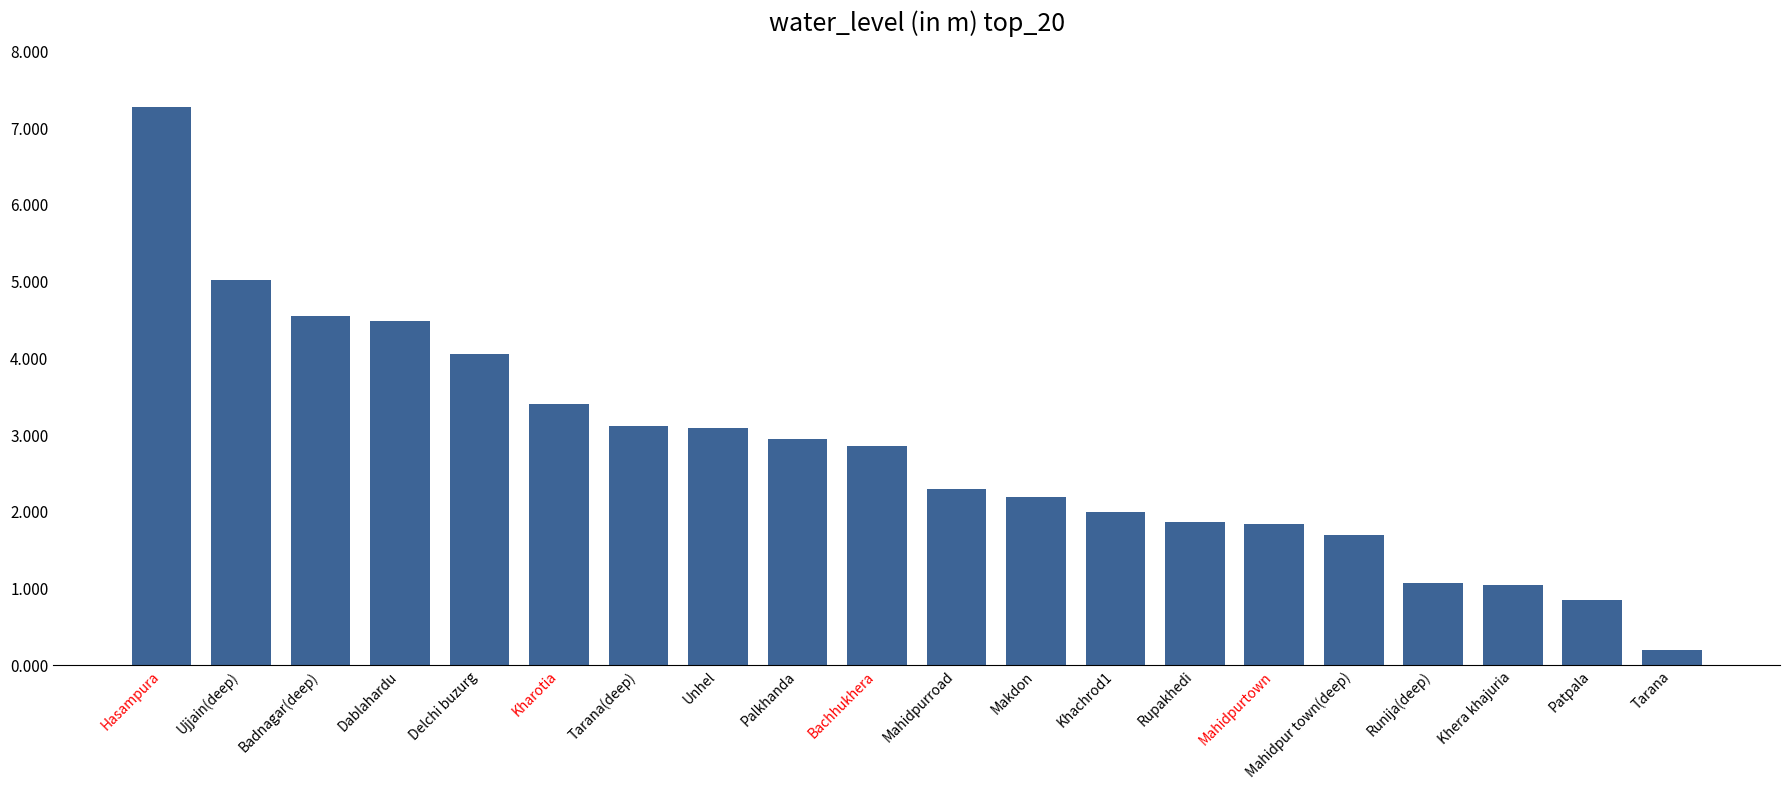

The value at Kharotia is 3.4. True or false?

True